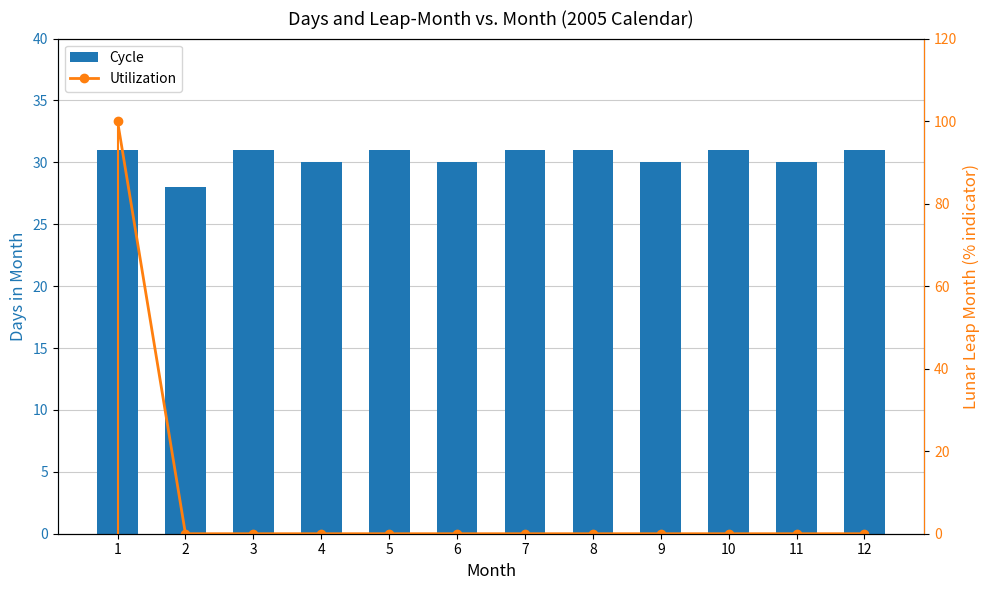

How many values in the Utilization series exceed 0?

1